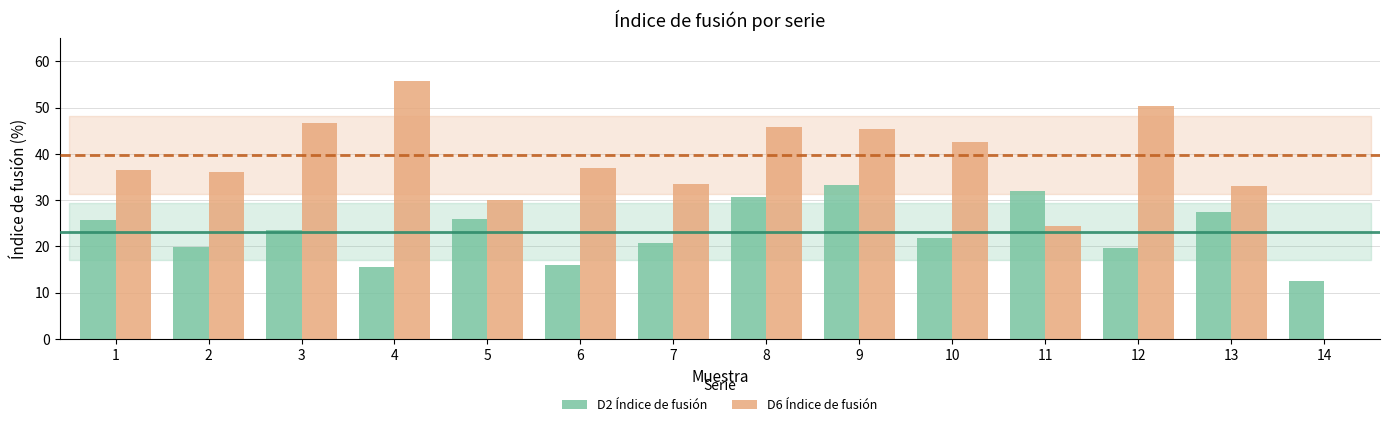

Which series has the largest total across all categories?

D6 Índice de fusión